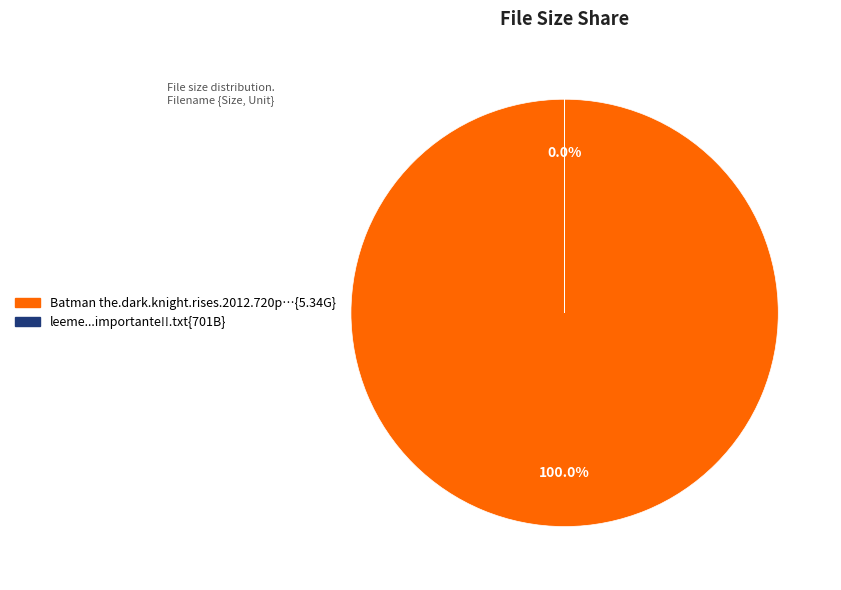

To the nearest percent, what is the average slice percentage?

50%